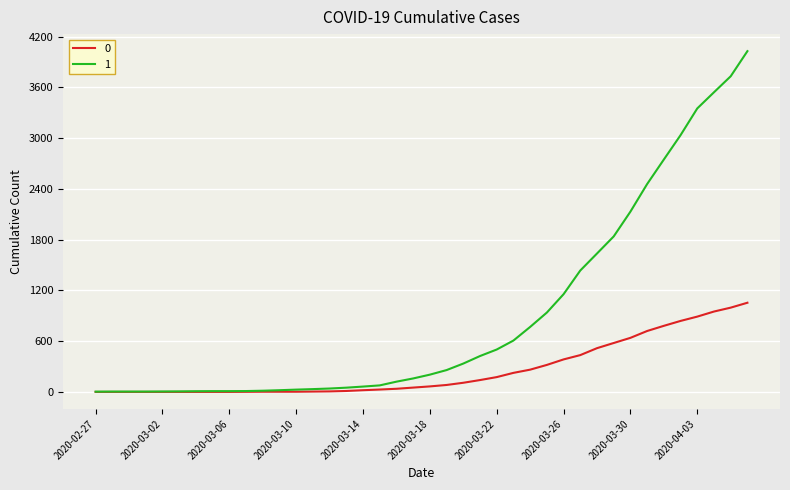

List the series in order of their overall mean, highest first.

1, 0